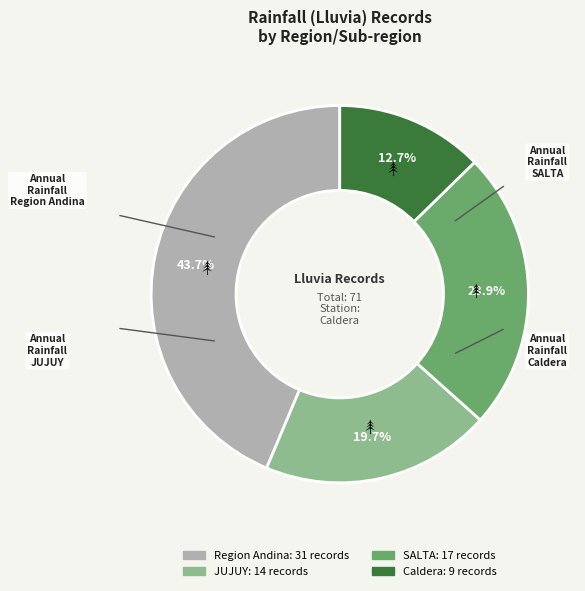

Do Region Andina and Caldera together represent more than half of the pie?

Yes